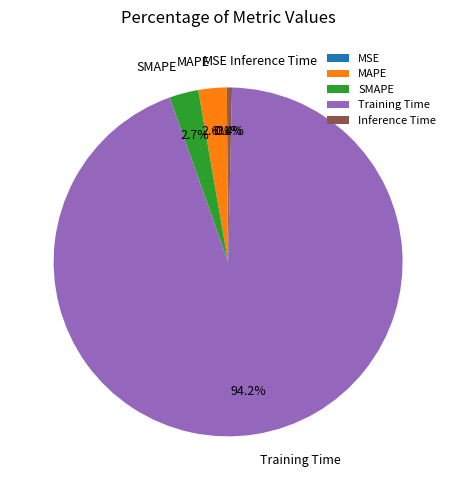

Is there any slice that represents more than half of the pie?

Yes